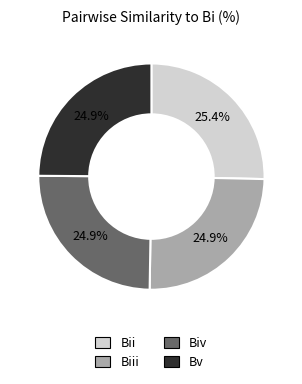

How many segments does this pie chart have?

4